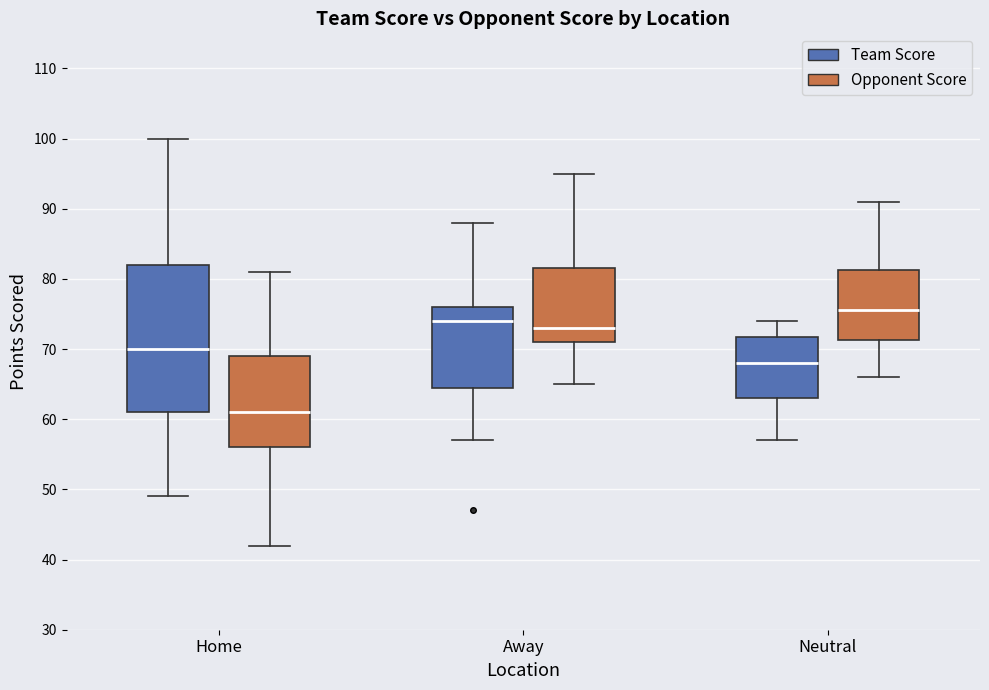

Reading left to right, read every box against the y-axis: the position of its median line, the range the box covers, and the ends of its whiskers. The values are not printed on the chart, so give them approximately, as read against the axis.

Home (Team Score): median 70, box 61 to 82, whiskers 49 to 100
Home (Opponent Score): median 61, box 56 to 69, whiskers 42 to 81
Away (Team Score): median 74, box 65 to 76, whiskers 57 to 88
Away (Opponent Score): median 73, box 71 to 82, whiskers 65 to 95
Neutral (Team Score): median 68, box 63 to 72, whiskers 57 to 74
Neutral (Opponent Score): median 76, box 71 to 81, whiskers 66 to 91